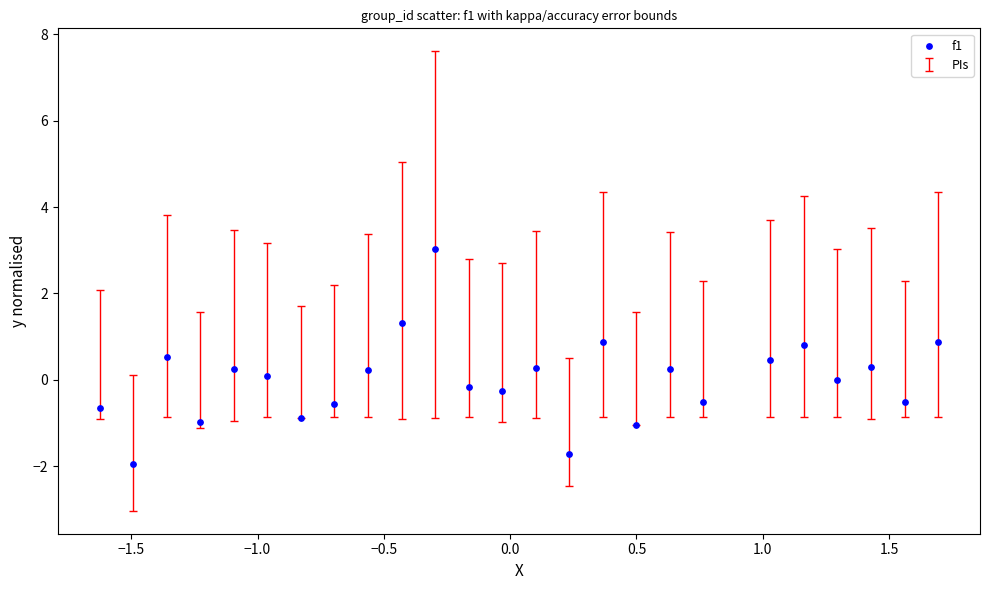

What is the range of X values (max minus min)?

3.3